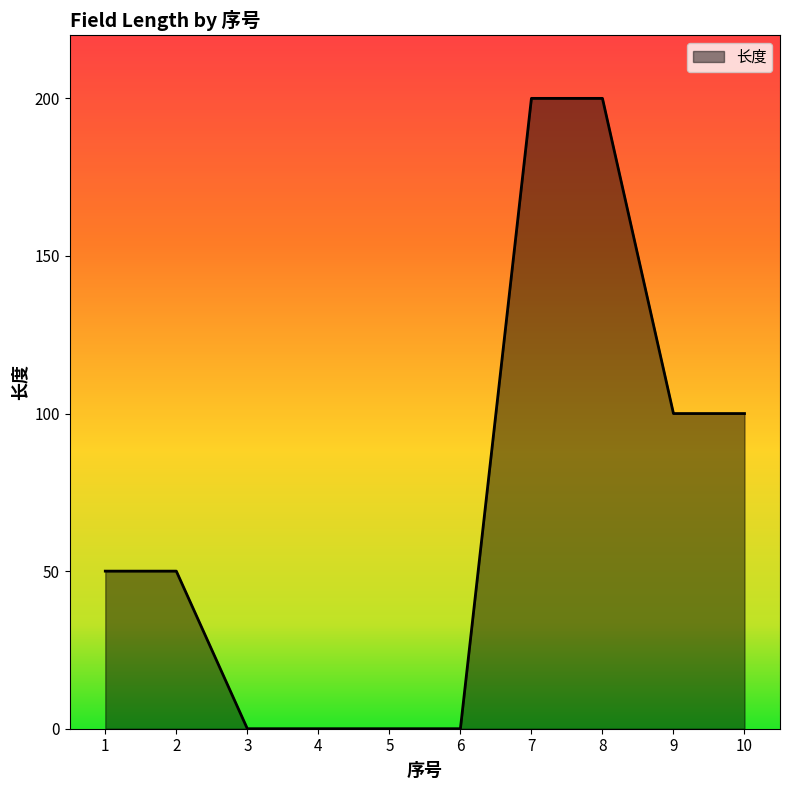

What is the greatest value displayed?

200